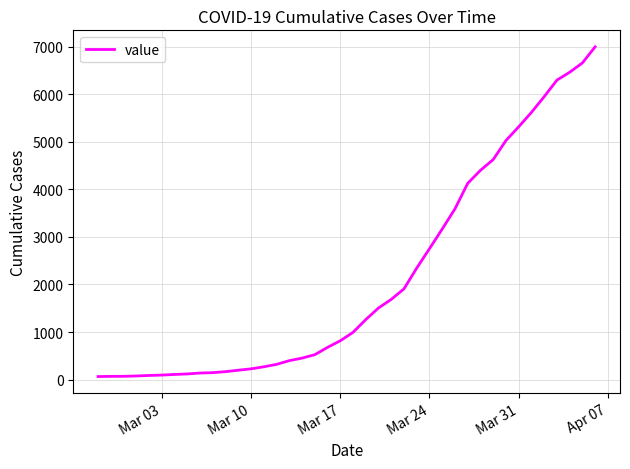

What is the maximum value shown in the chart?

6995